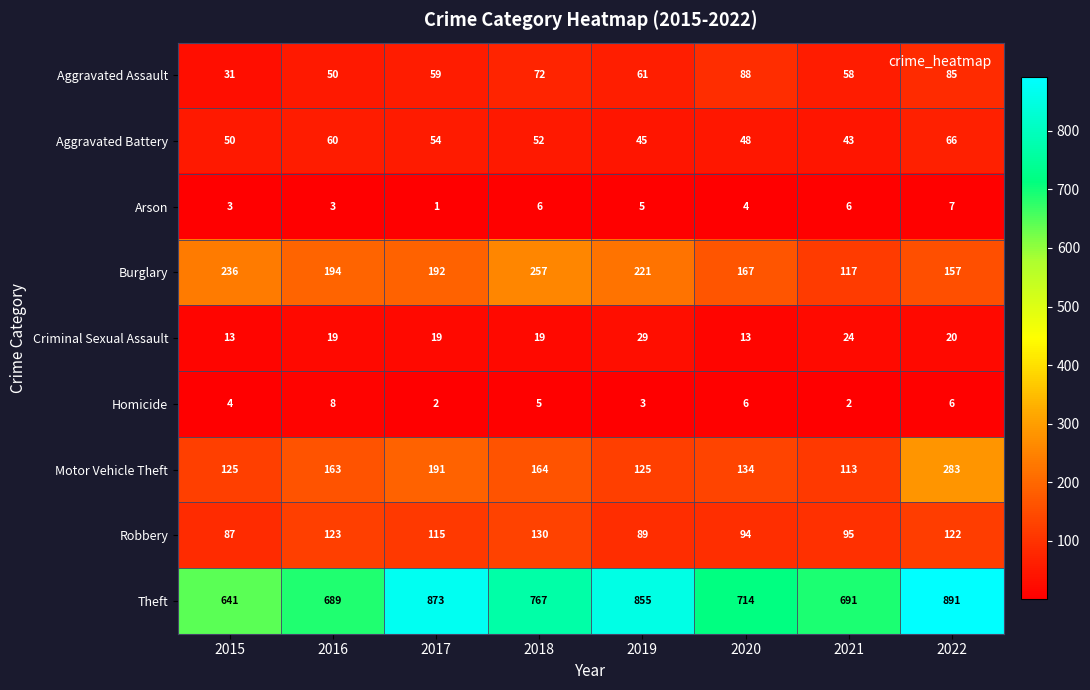

Where is Aggravated Battery nearest to the value 54?

2017